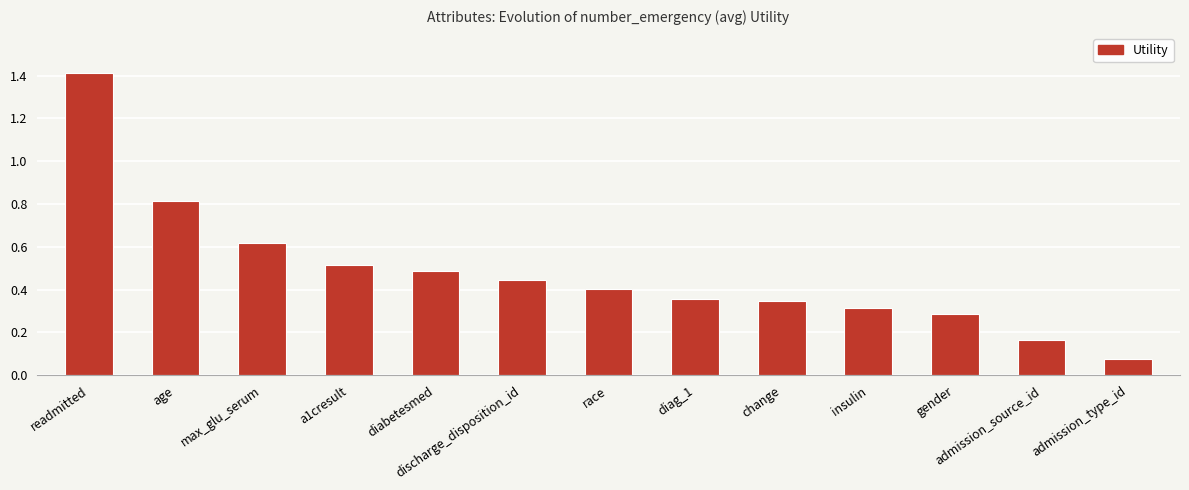

The chart shows a value of 0.4 at discharge_disposition_id. True or false?

True